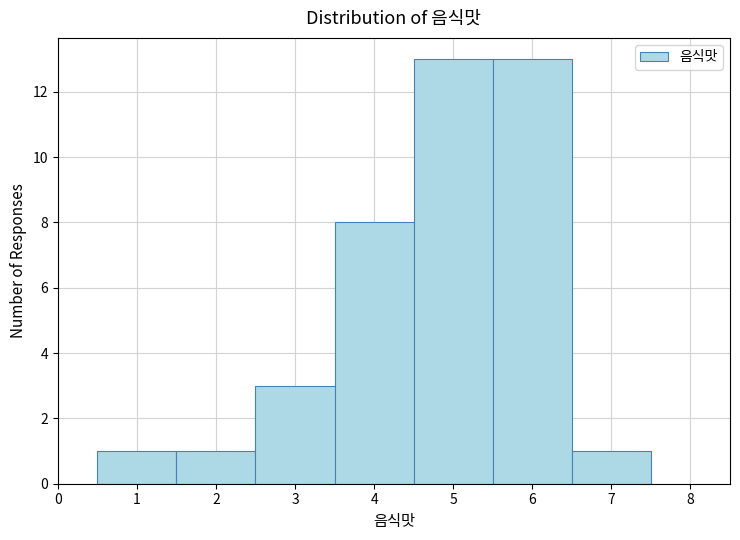

Reading left to right, transcribe this chart: for each bar, give the range it covers on the x-axis and its height. The values are not printed on the chart, so give them approximately, as read against the axis.

0.5 to 1.5: 1
1.5 to 2.5: 1
2.5 to 3.5: 3
3.5 to 4.5: 8
4.5 to 5.5: 13
5.5 to 6.5: 13
6.5 to 7.5: 1